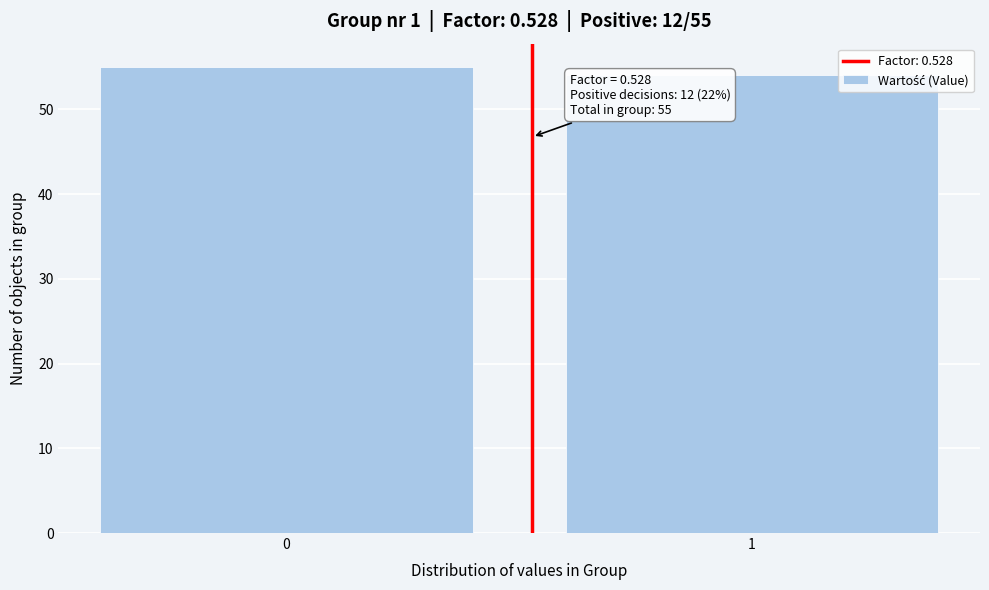

Reading left to right, what are all the values shown in this chart?

55	54